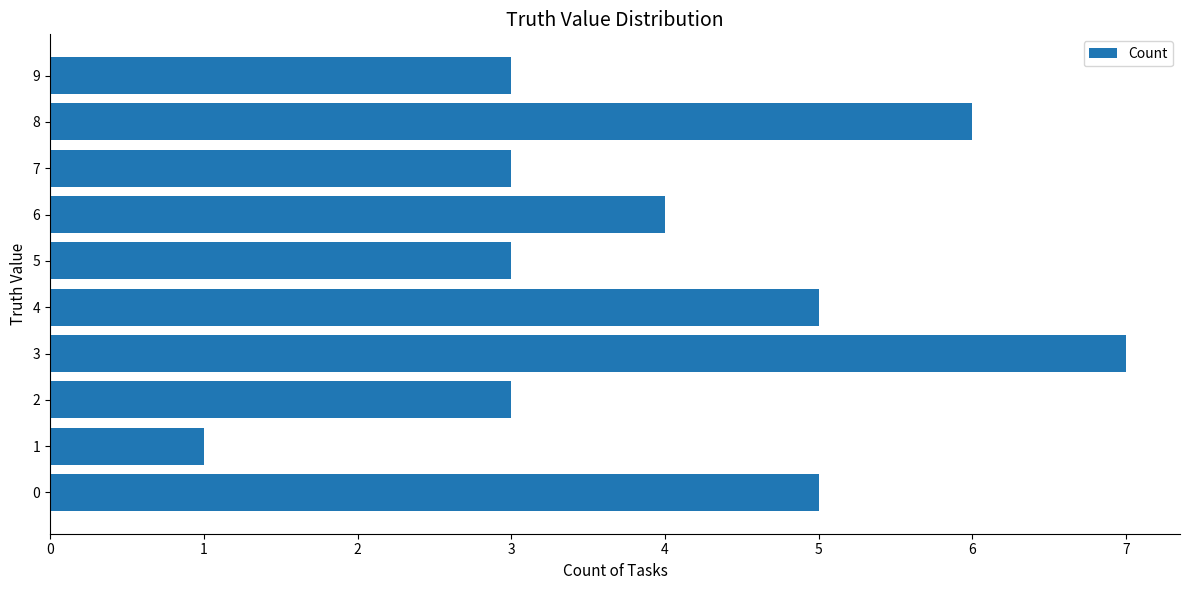

Reading bottom to top, extract all data points from this chart.

5	1	3	7	5	3	4	3	6	3